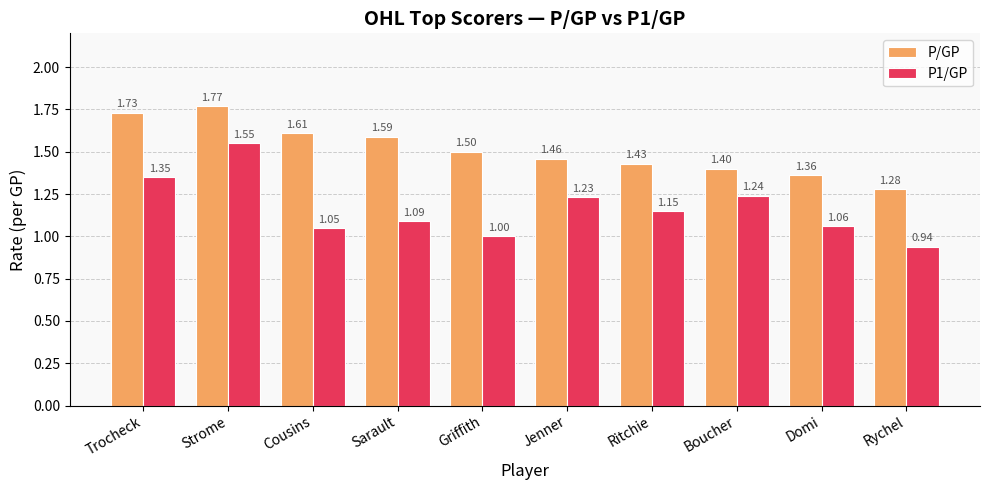

What is the difference between the P1/GP values at Trocheck and Rychel?

0.4